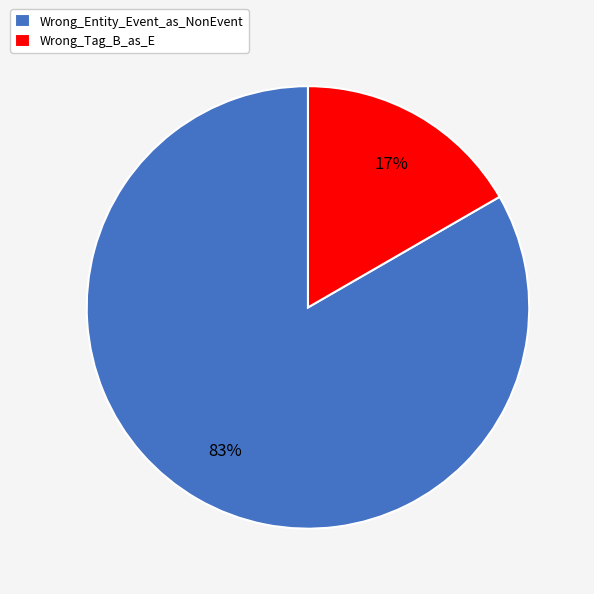

How many segments does this pie chart have?

2